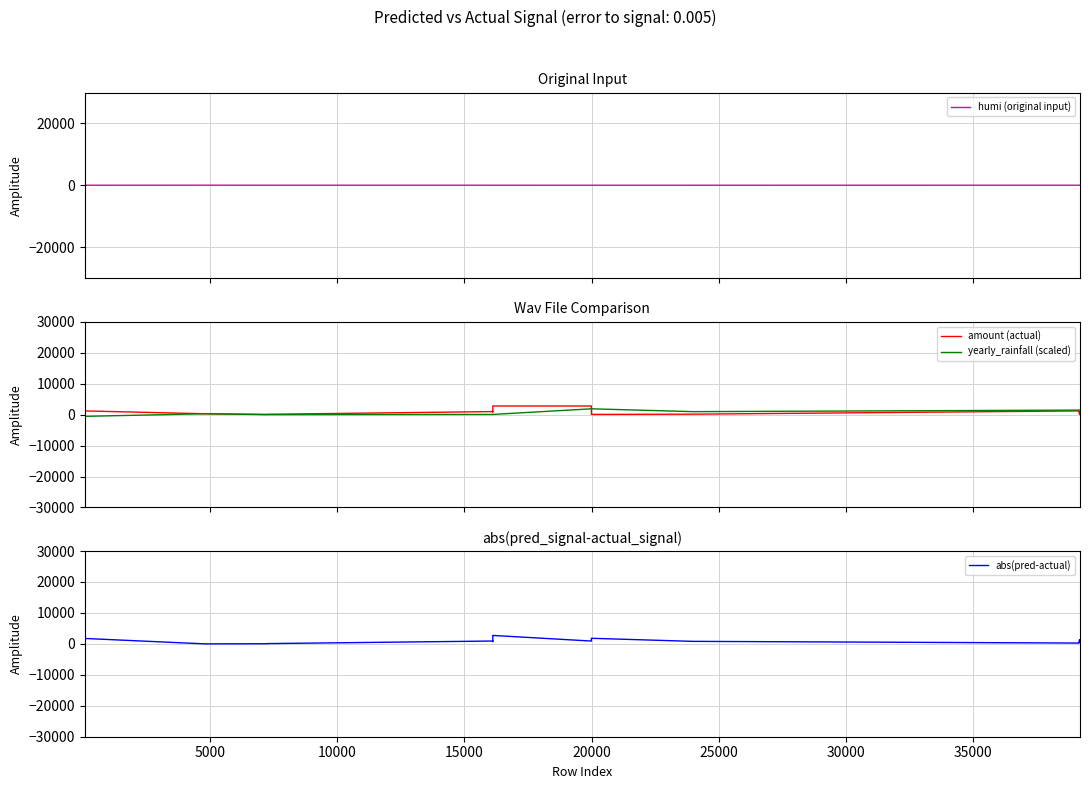

List the series in order of their peak value, highest first.

amount (actual), abs(pred-actual), yearly_rainfall (scaled), humi (original input)